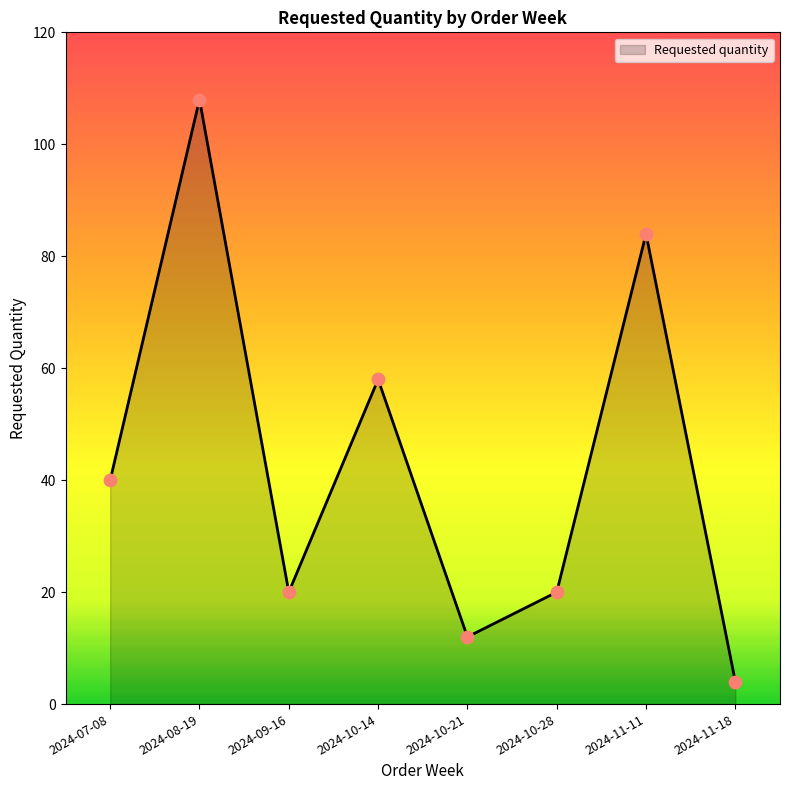

What is the ratio of the value at 2024-07-08 to the value at 2024-10-28?

2.0